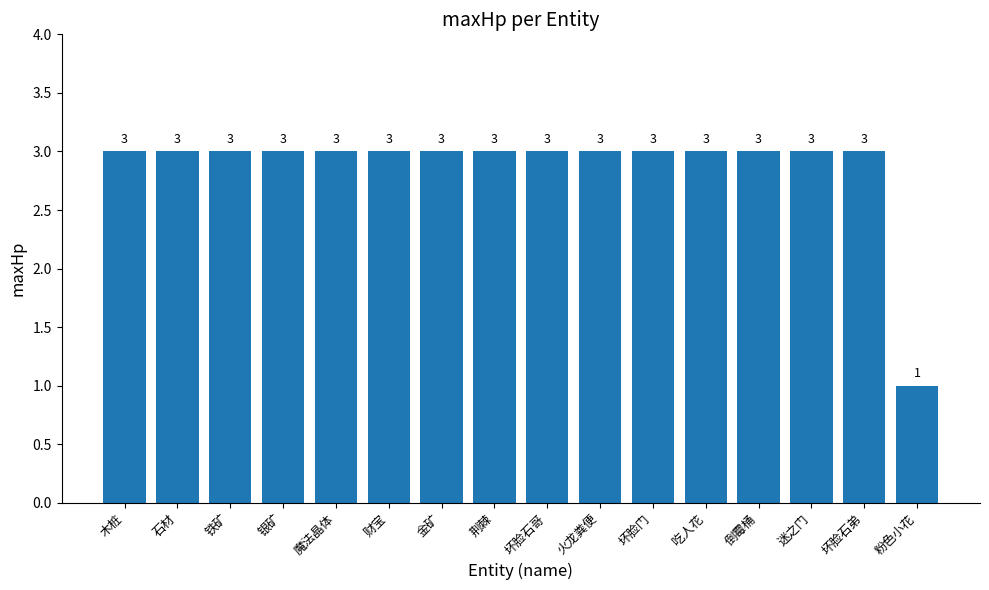

What is the average value?

3